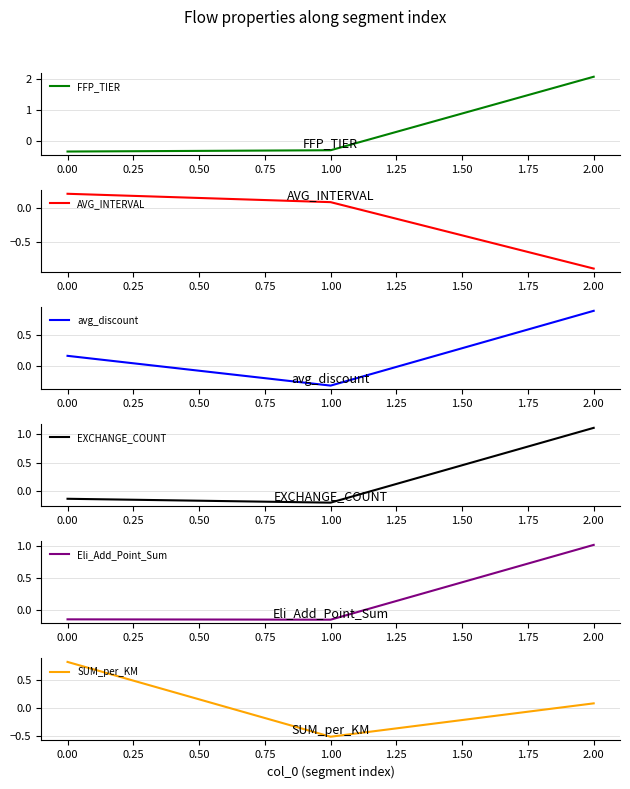

The FFP_TIER series shows -0.6 at 0.00. True or false?

False